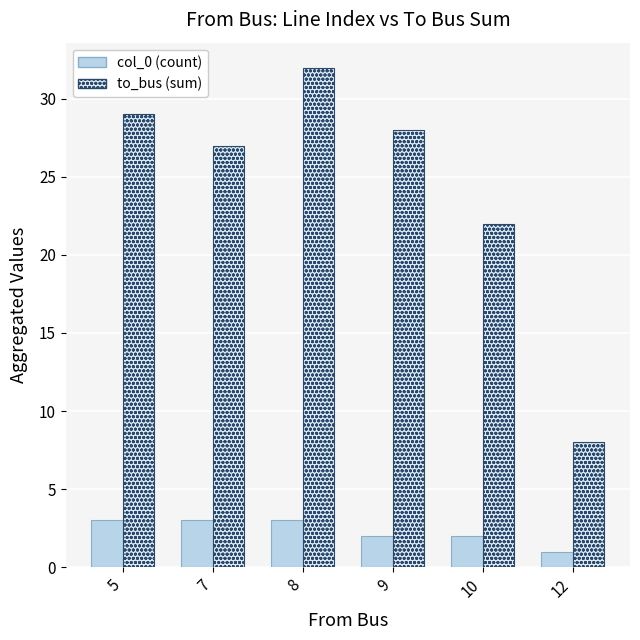

What are all the series names shown in the legend?

col_0 (count), to_bus (sum)